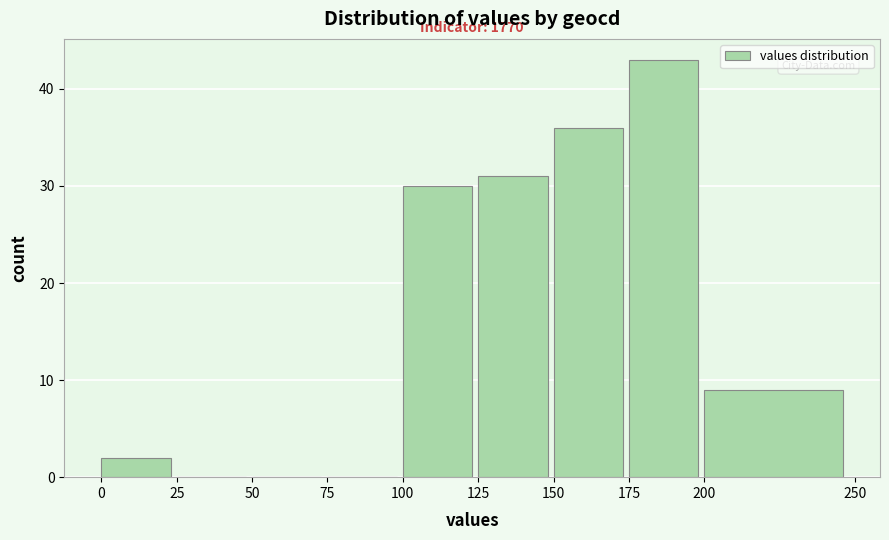

Over which range of the x-axis is the bar tallest?

175 to 200